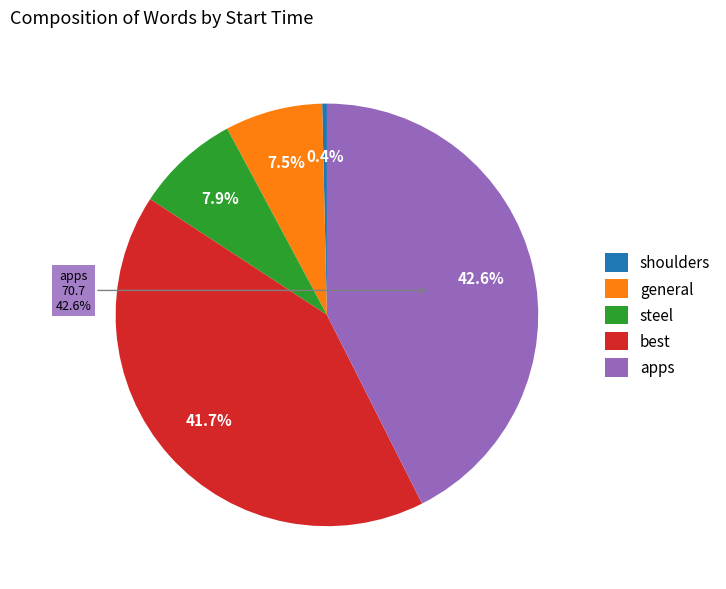

Rank the categories by value from lowest to highest.

shoulders, general, steel, best, apps